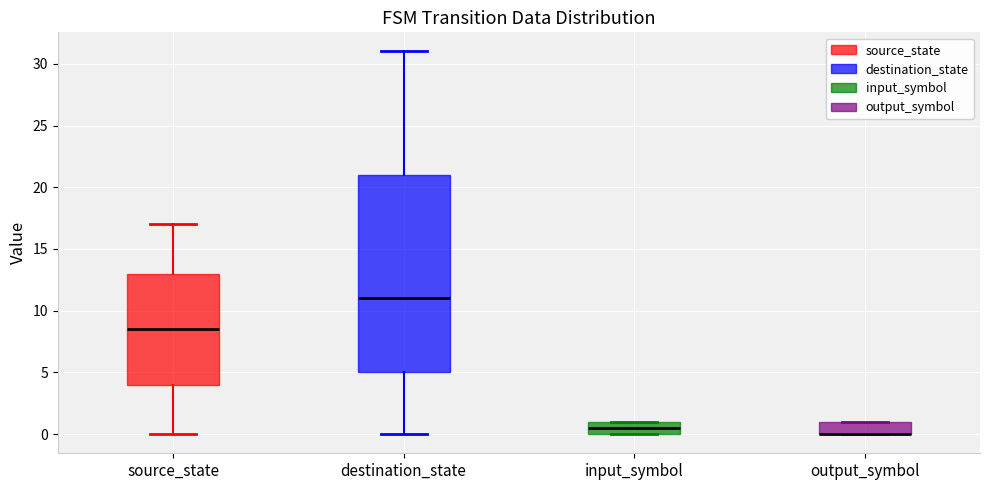

Reading left to right, transcribe this box plot: for each box, give where its median line is, the range the box spans, and where its two whiskers end, as read against the y-axis. The values are not printed on the chart, so give them approximately, as read against the axis.

source_state: median 8.5, box 4.0 to 13.0, whiskers 0.0 to 17.0
destination_state: median 11.0, box 5.0 to 21.0, whiskers 0.0 to 31.0
input_symbol: median 0.5, box 0.0 to 1.0, whiskers 0.0 to 1.0
output_symbol: median 0.0 (drawn on the box's lower edge), box 0.0 to 1.0, whiskers 0.0 to 1.0